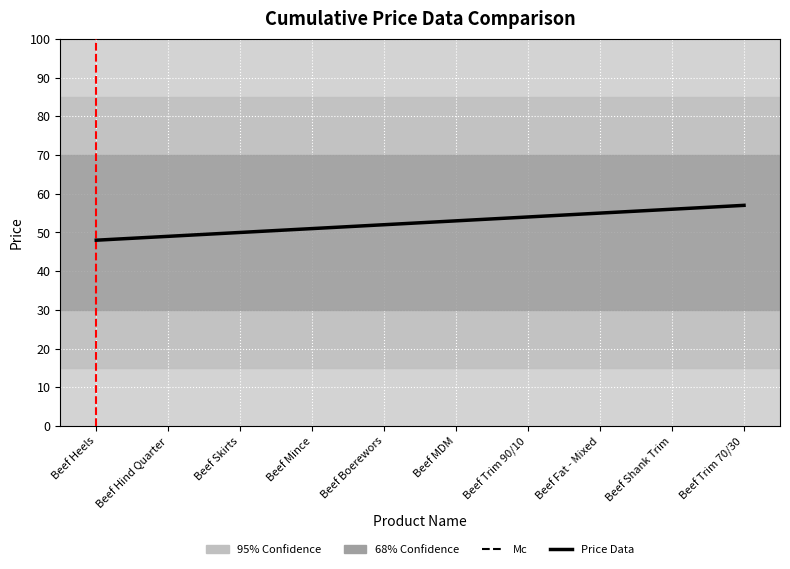

What is the smallest value displayed?

48